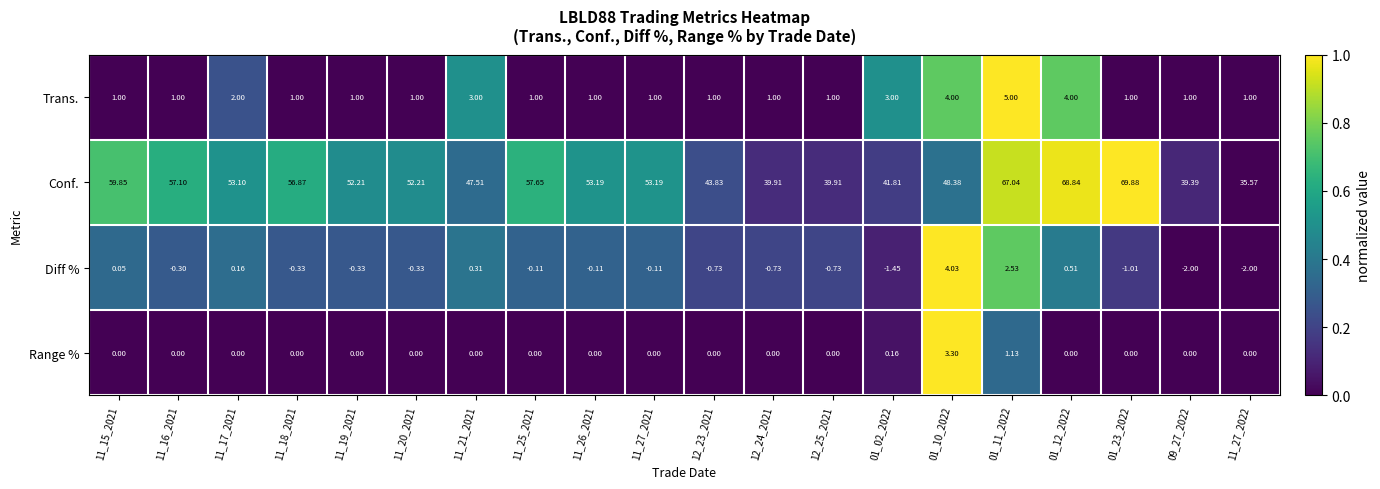

List the series in order of their peak value, lowest first.

Range %, Diff %, Trans., Conf.